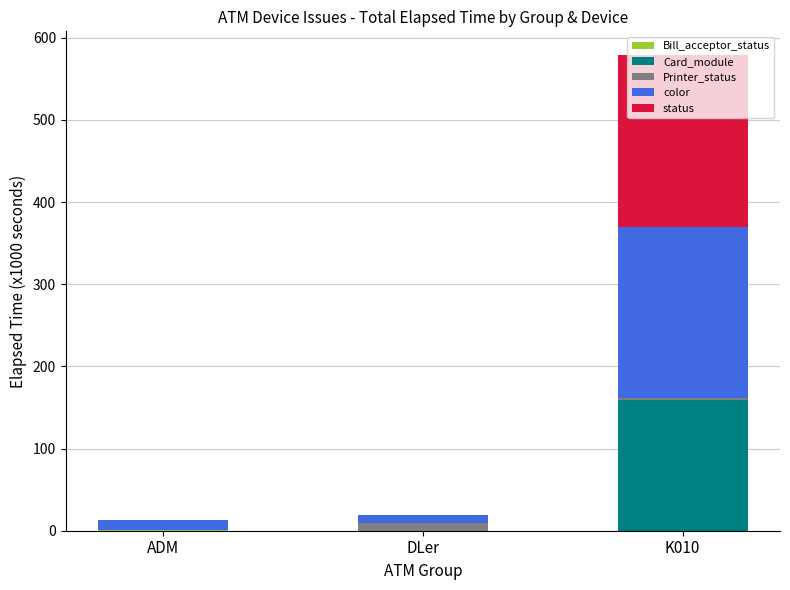

What is the label of the 3rd bar from the left?

K010